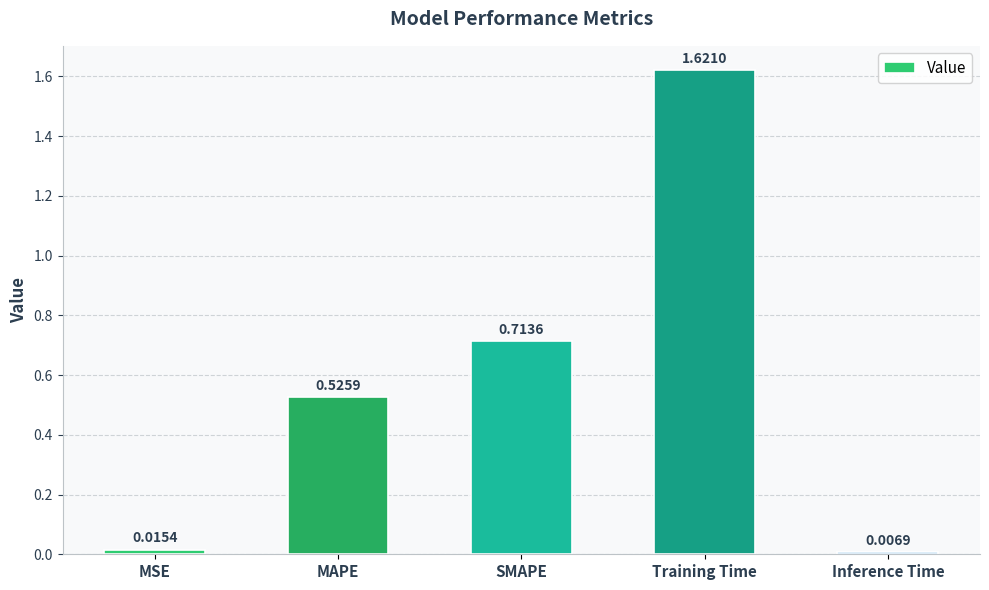

What is the average value?

0.6